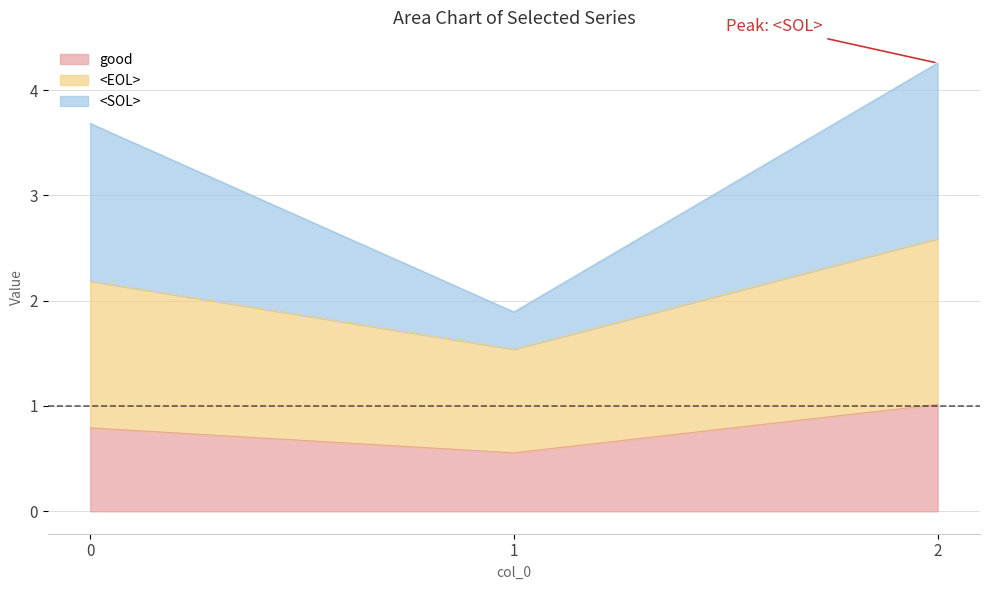

True or false: good has a value of 1.3 at 0.

False